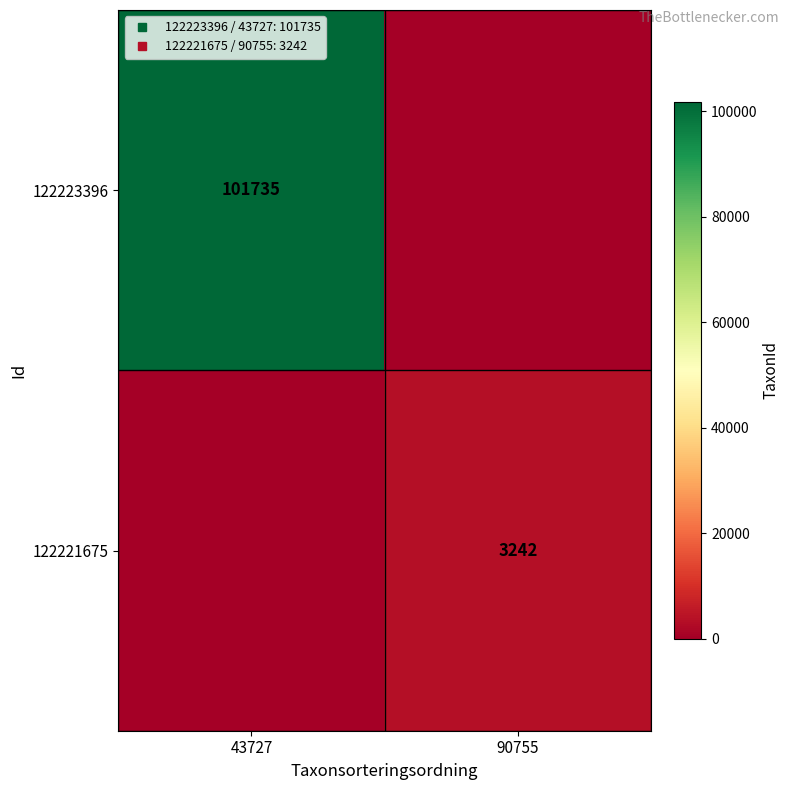

How many distinct data groups are displayed?

2